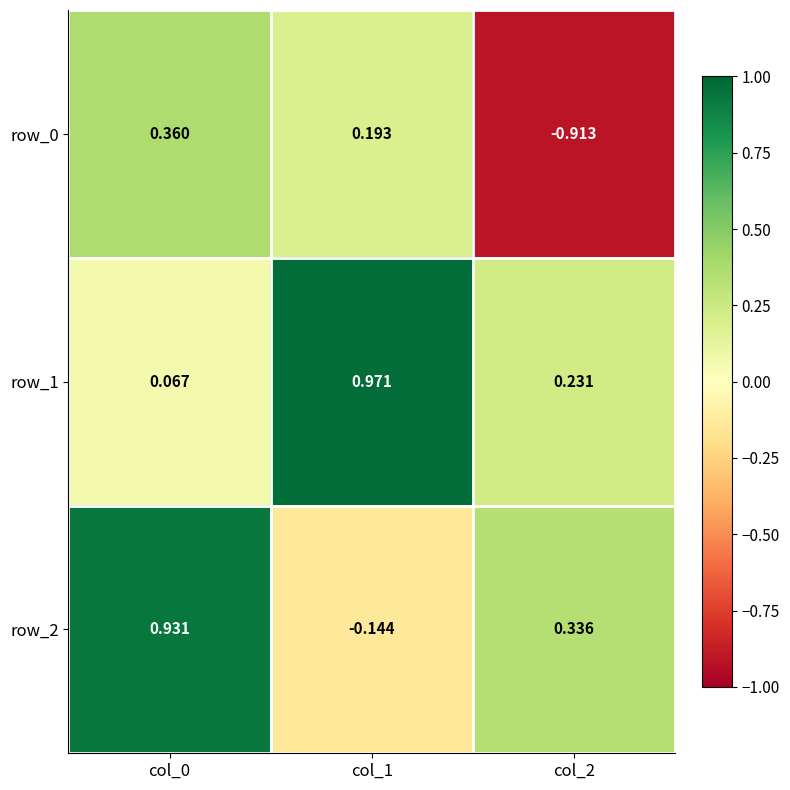

Is the value of row_2 at col_1 greater than the value of row_1 at col_0?

No